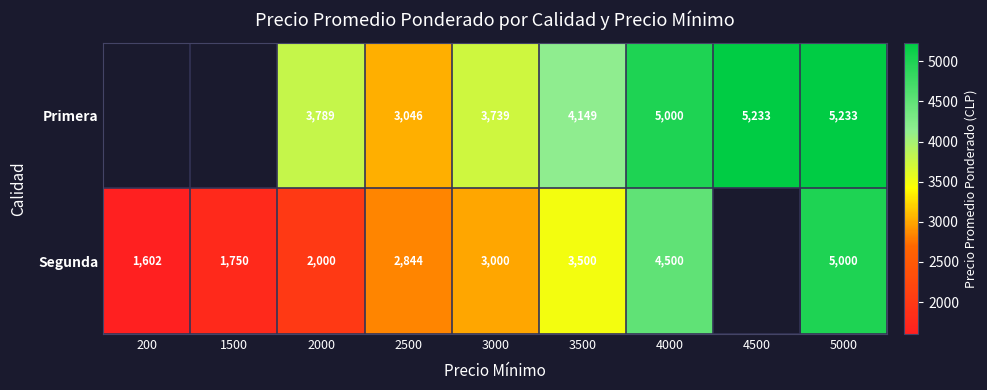

Count the number of categories in the chart.

9